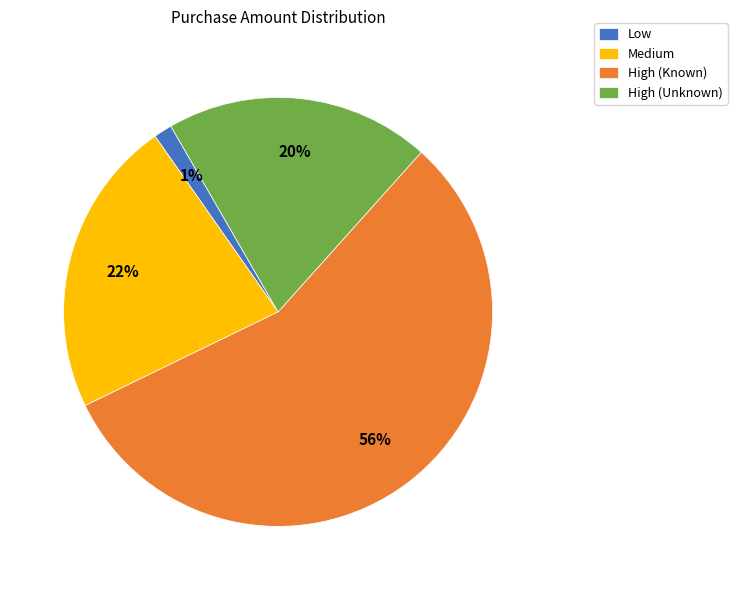

To the nearest percent, what percentage of the pie is Low?

1%